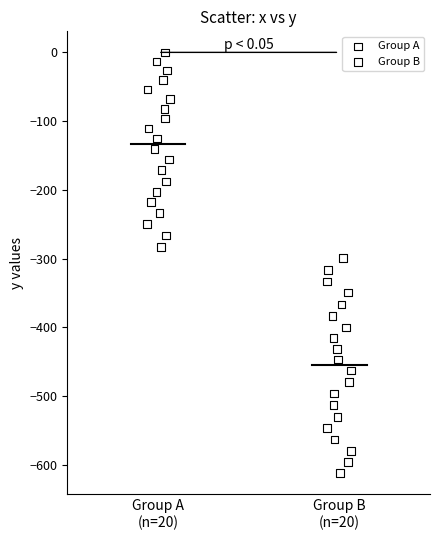

Which series reaches the minimum Y coordinate?

Group B